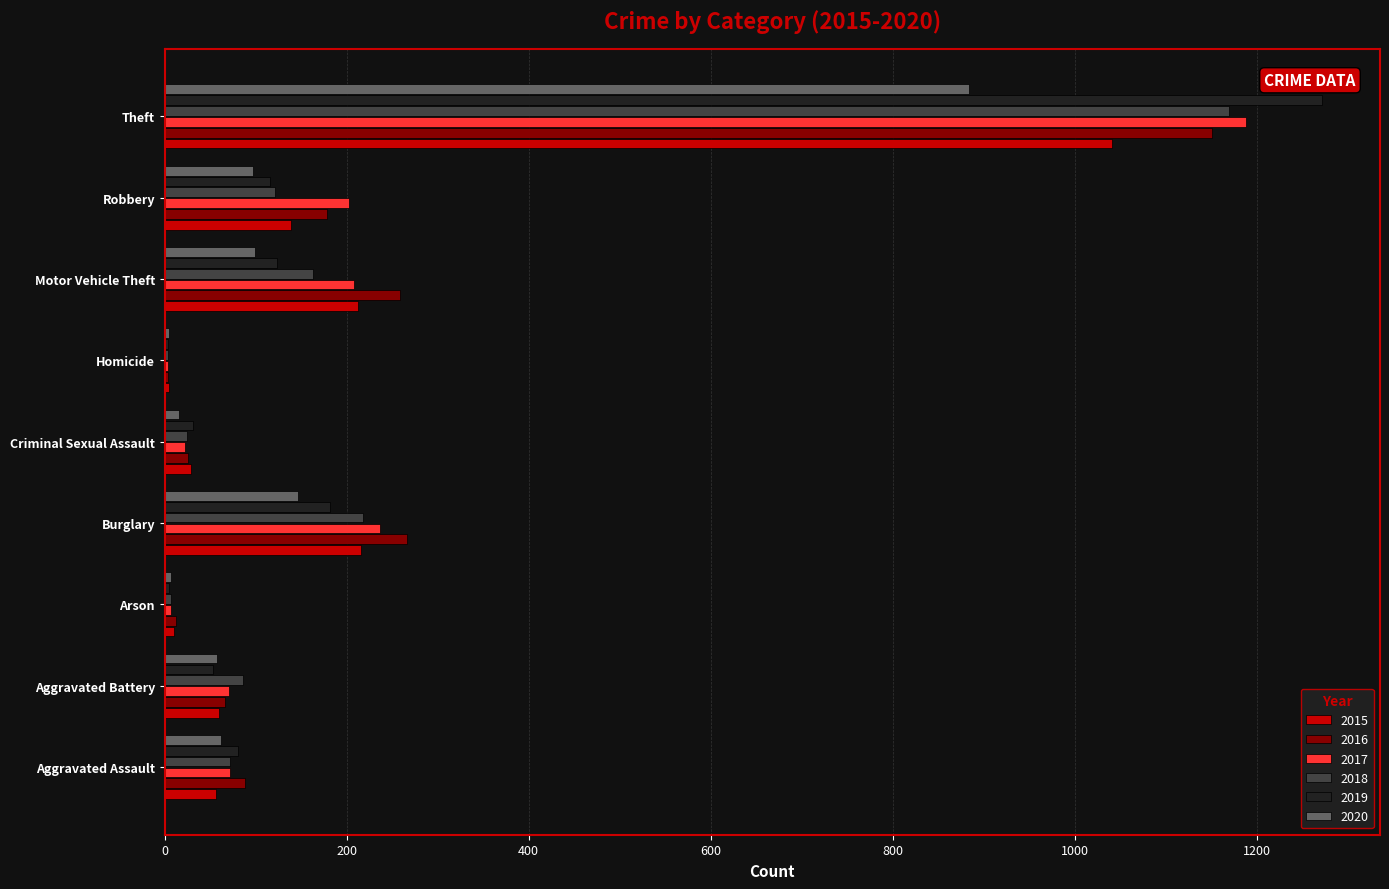

At which label is 2019 closest to 638?

Burglary